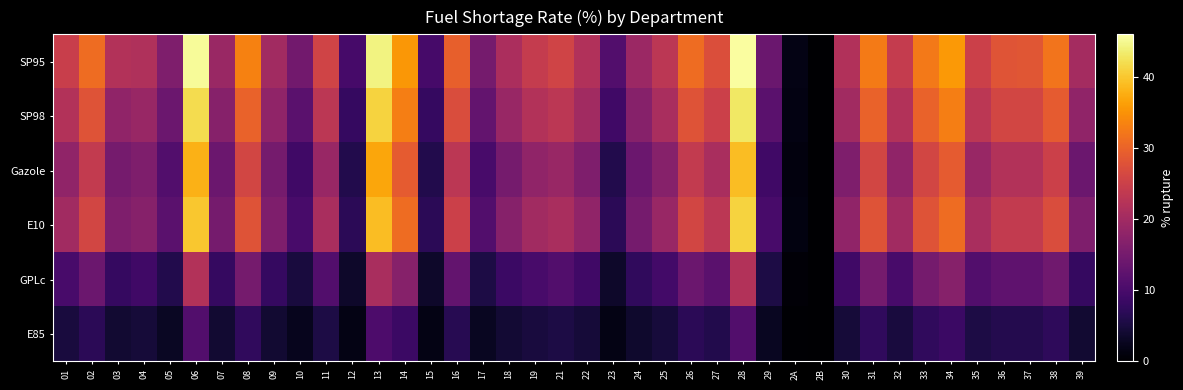

Which series has the widest spread of values?

SP95